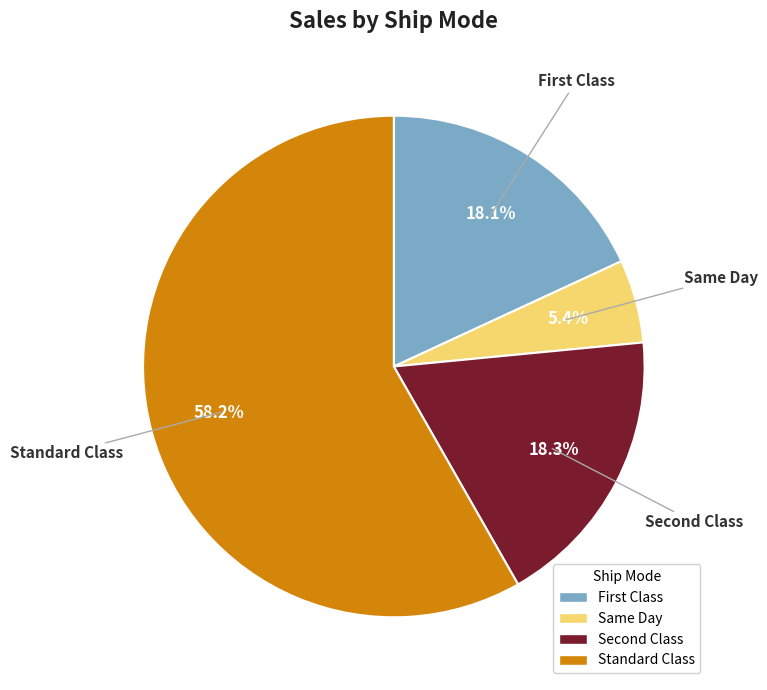

Is there any slice that represents more than half of the pie?

Yes